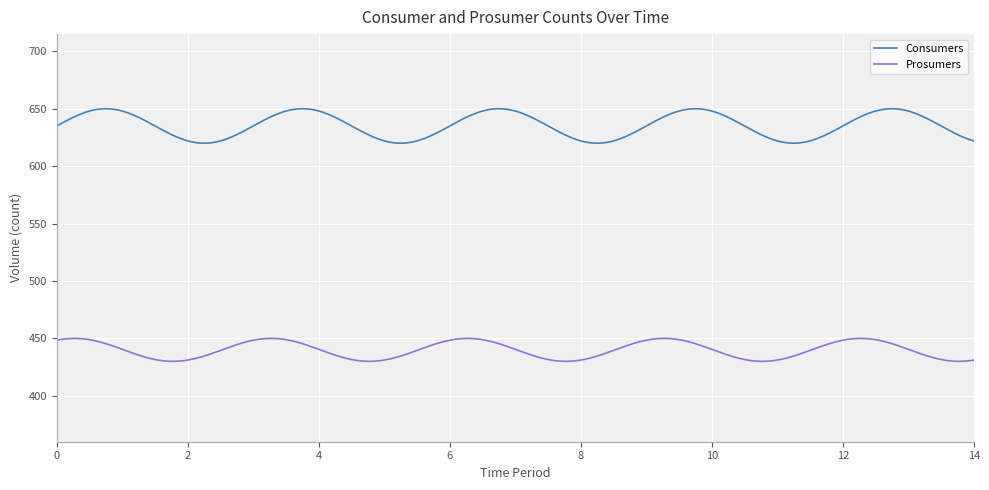

Does the chart display data point markers on the line(s)?

No